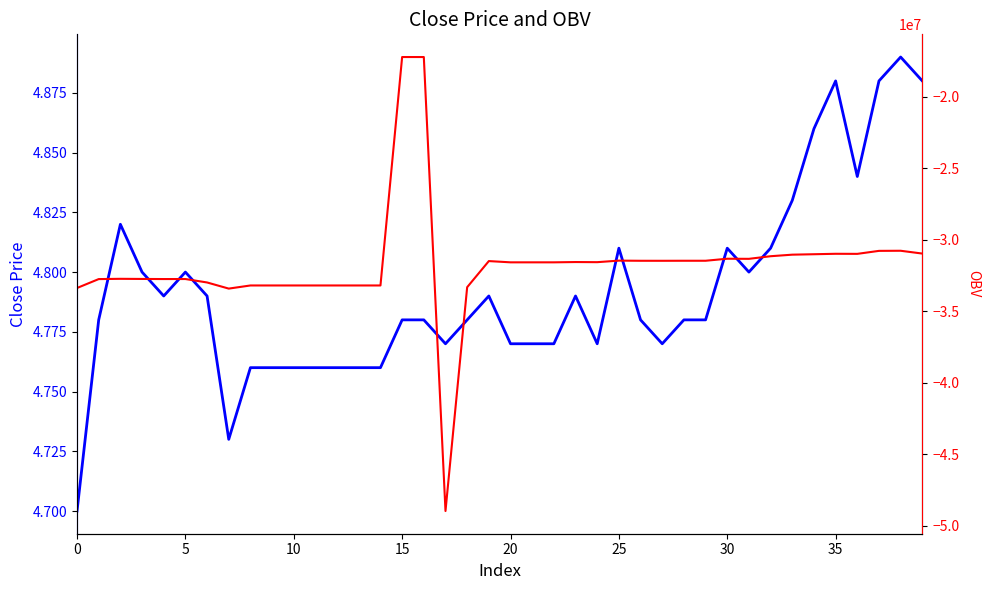

Reading left to right, what are all the values shown in this chart?

close: 4.7	4.8	4.8	4.8	4.8	4.8	4.8	4.7	4.8	4.8	4.8	4.8	4.8	4.8	4.8	4.8	4.8	4.8	4.8	4.8	4.8	4.8	4.8	4.8	4.8	4.8	4.8	4.8	4.8	4.8	4.8	4.8	4.8	4.8	4.9	4.9	4.8	4.9	4.9	4.9
OBV: -33382163.6	-32759353.2	-32740179.8	-32749636.5	-32756660.5	-32754931.7	-32995557.7	-33424142.9	-33205256.1	-33205256.1	-33205256.1	-33205256.1	-33205256.1	-33205256.1	-33205256.1	-17234661.1	-17234661.1	-48974661.1	-33326938.3	-31500374.8	-31588039.4	-31588039.4	-31588039.4	-31567753.0	-31576446.1	-31468665.8	-31479309.4	-31480446.3	-31477542.8	-31477542.8	-31335949.7	-31343268.3	-31160551.8	-31052250.8	-31021728.7	-30990413.3	-30995761.8	-30786530.3	-30778788.8	-30974875.6